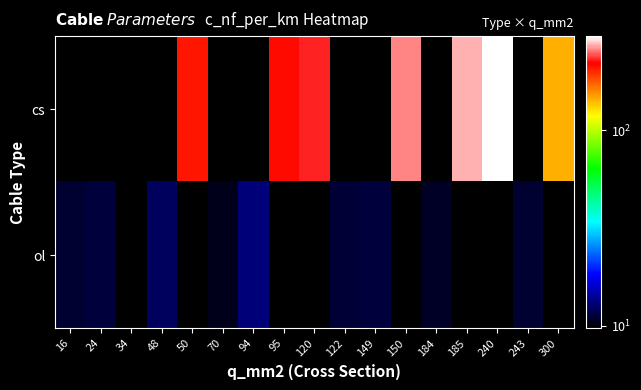

At which category is the sum across all series the highest?

240